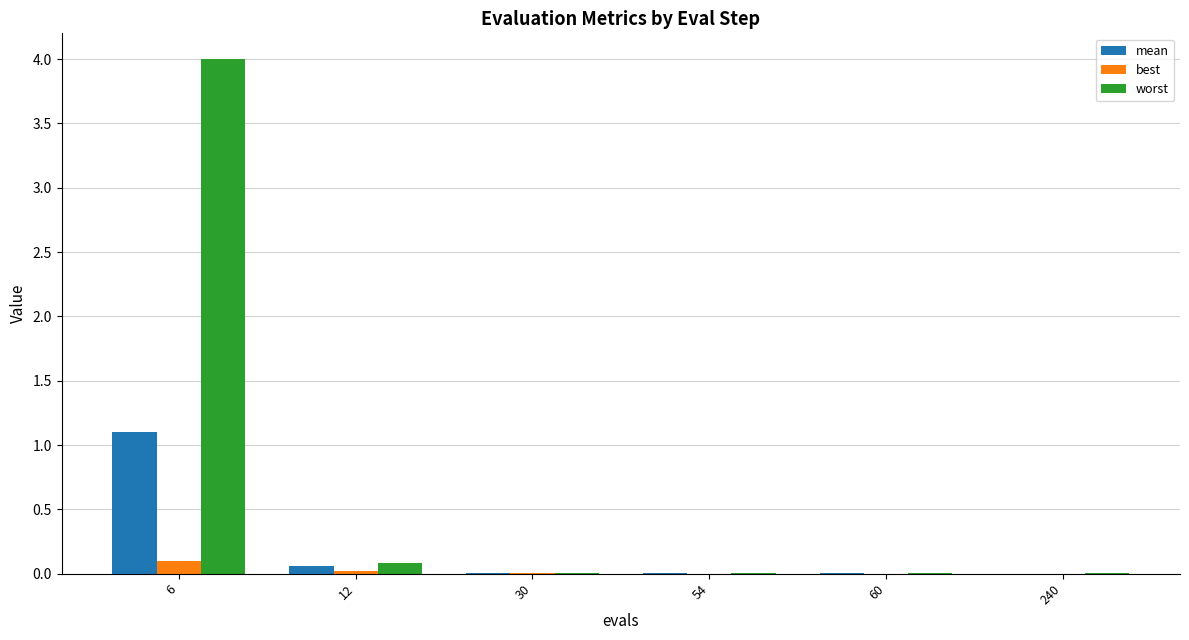

What is the maximum value shown in the chart?

4.0